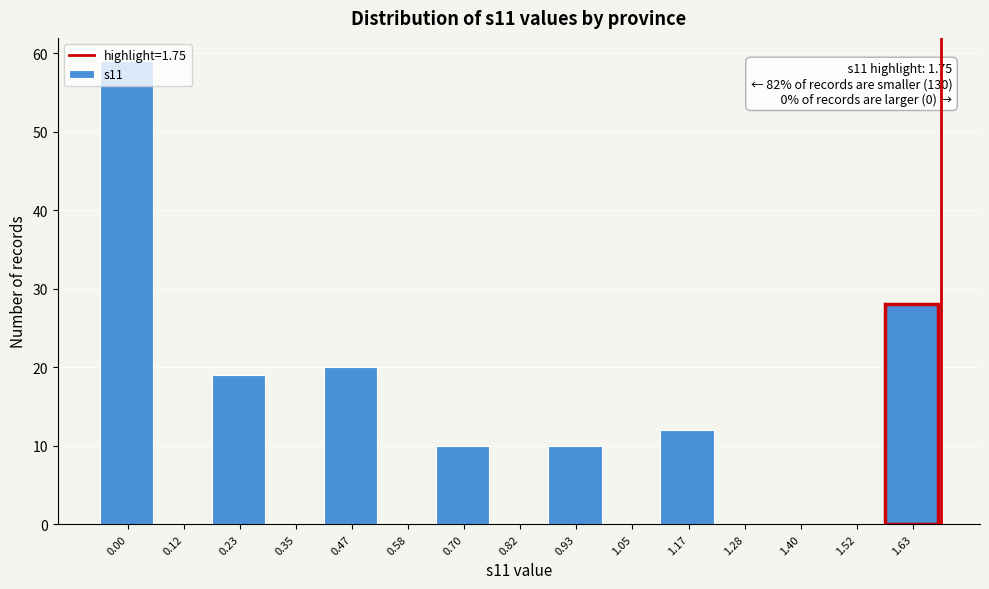

What is the greatest value displayed?

59